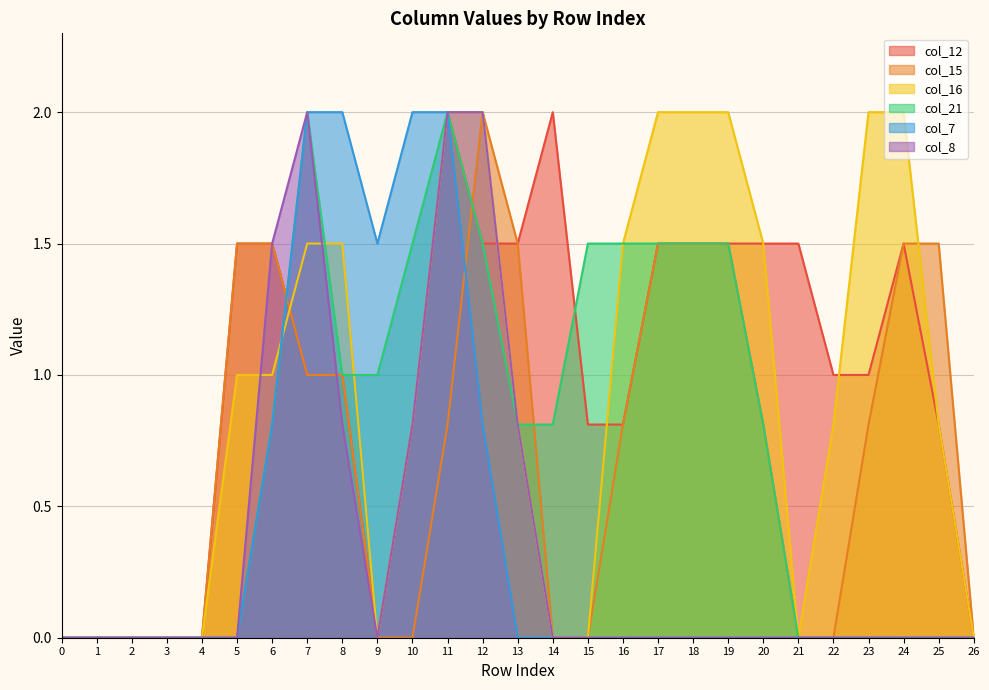

Reading right to left, what are all the values shown in this chart?

col_12: 0.0	0.8	1.5	1.0	1.0	1.5	1.5	1.5	1.5	1.5	0.8	0.8	2.0	1.5	1.5	2.0	0.8	0.0	1.0	1.0	1.5	1.5	0.0	0.0	0.0	0.0	0.0
col_15: 0.0	1.5	1.5	0.8	0.0	0.0	0.8	1.5	1.5	1.5	0.8	0.0	0.0	1.5	2.0	0.8	0.0	0.0	1.0	1.0	1.5	1.5	0.0	0.0	0.0	0.0	0.0
col_16: 0.0	0.8	2.0	2.0	0.8	0.0	1.5	2.0	2.0	2.0	1.5	0.0	0.0	0.8	2.0	2.0	0.8	0.0	1.5	1.5	1.0	1.0	0.0	0.0	0.0	0.0	0.0
col_21: 0.0	0.0	0.0	0.0	0.0	0.0	0.8	1.5	1.5	1.5	1.5	1.5	0.8	0.8	1.5	2.0	1.5	1.0	1.0	2.0	0.8	0.0	0.0	0.0	0.0	0.0	0.0
col_7: 0.0	0.0	0.0	0.0	0.0	0.0	0.0	0.0	0.0	0.0	0.0	0.0	0.0	0.0	0.8	2.0	2.0	1.5	2.0	2.0	0.8	0.0	0.0	0.0	0.0	0.0	0.0
col_8: 0.0	0.0	0.0	0.0	0.0	0.0	0.0	0.0	0.0	0.0	0.0	0.0	0.0	0.8	2.0	2.0	0.8	0.0	0.8	2.0	1.5	0.0	0.0	0.0	0.0	0.0	0.0